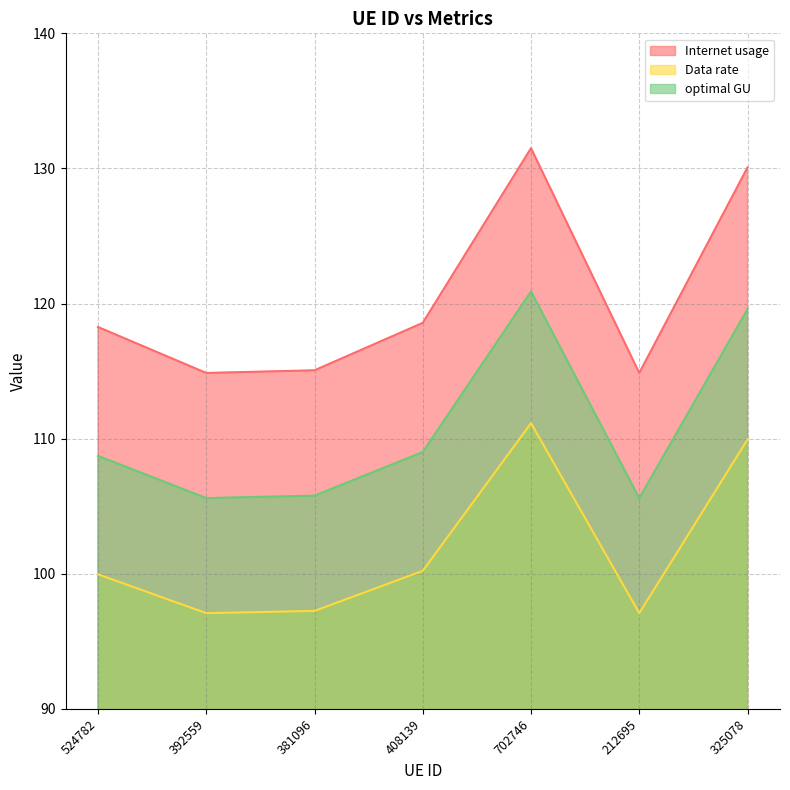

How many interior local peaks does the Internet usage series have?

1